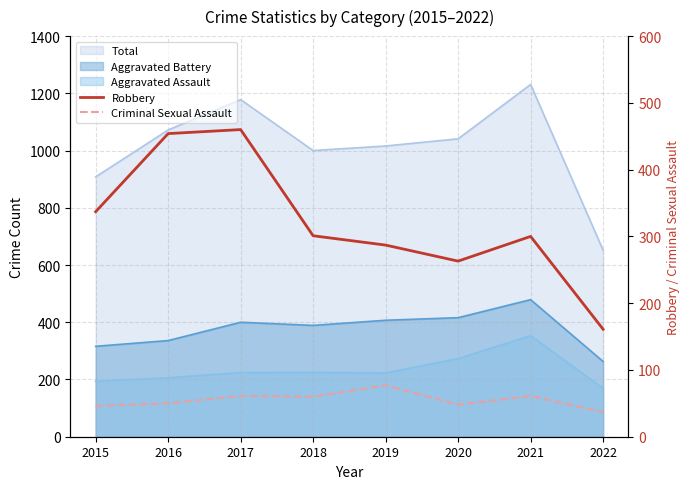

True or false: Robbery has a value of 287 at 2019.

True